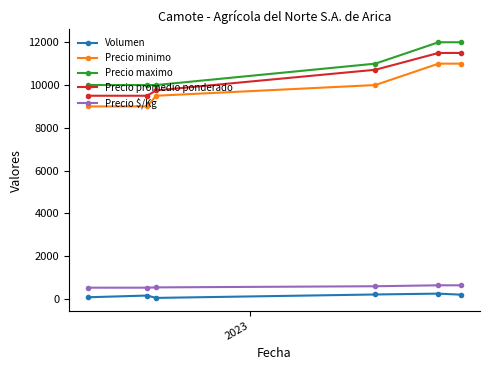

At how many categories does at least one series exceed 8369?

6